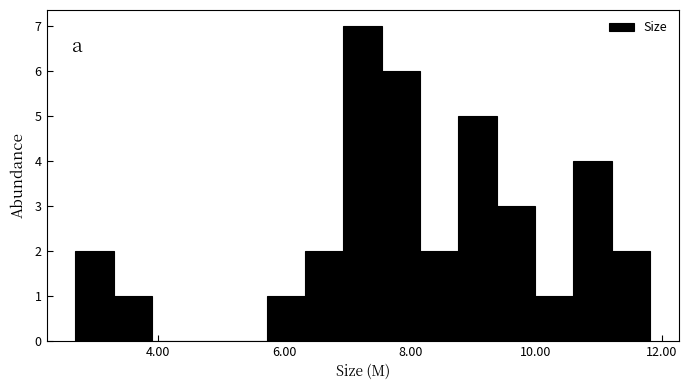

Around what value on the x-axis is the tallest bar? Give the approximate position of its centre, as read against the axis.

7.2